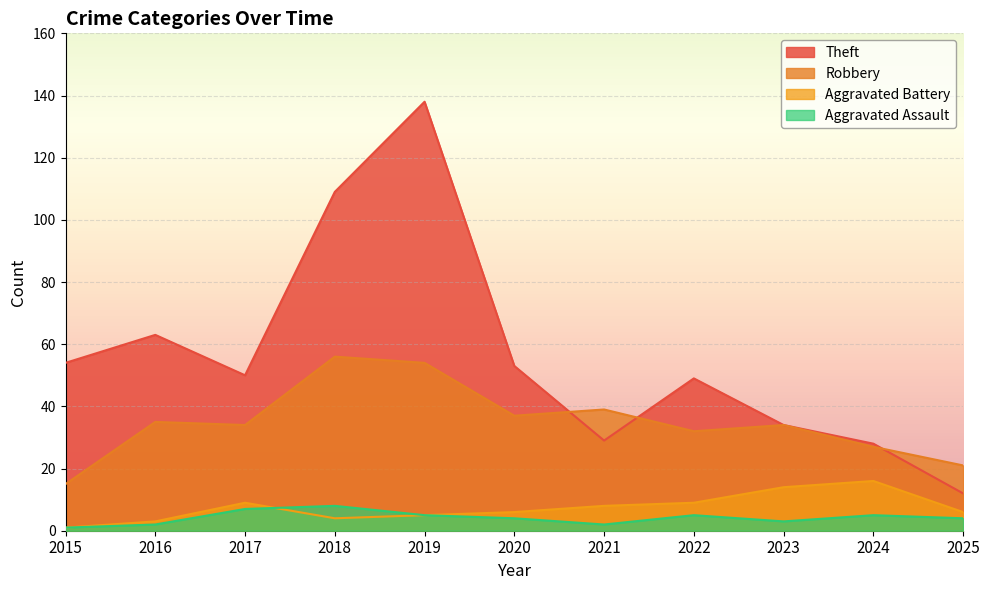

True or false: Robbery and Aggravated Assault intersect in this chart.

False